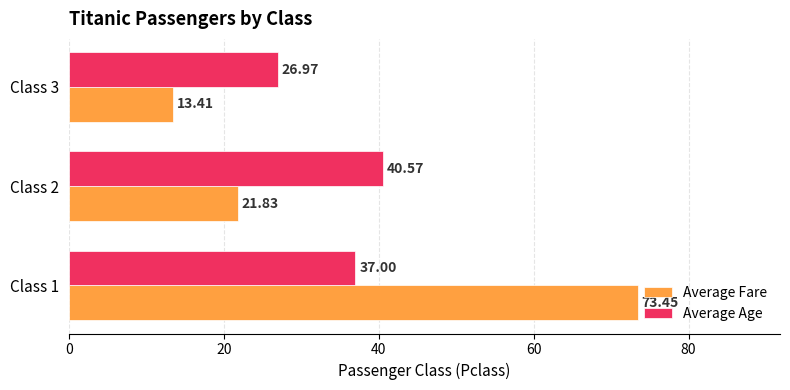

What is the total value across all series at Class 1?

110.5